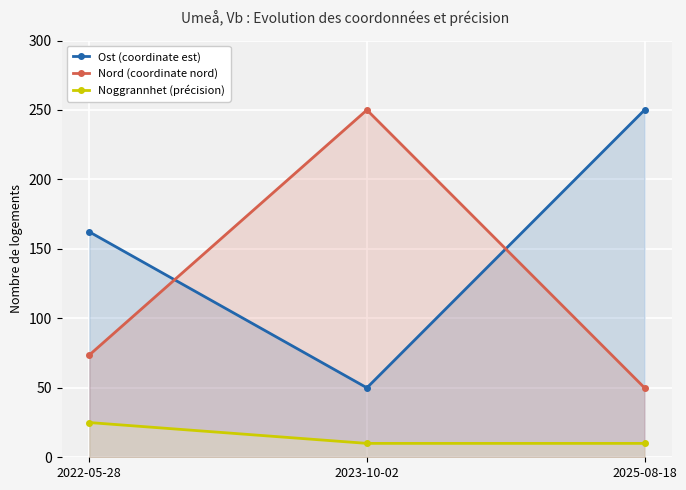

What is the difference between the Nord (coordinate nord) values at 2023-10-02 and 2022-05-28?

176.4